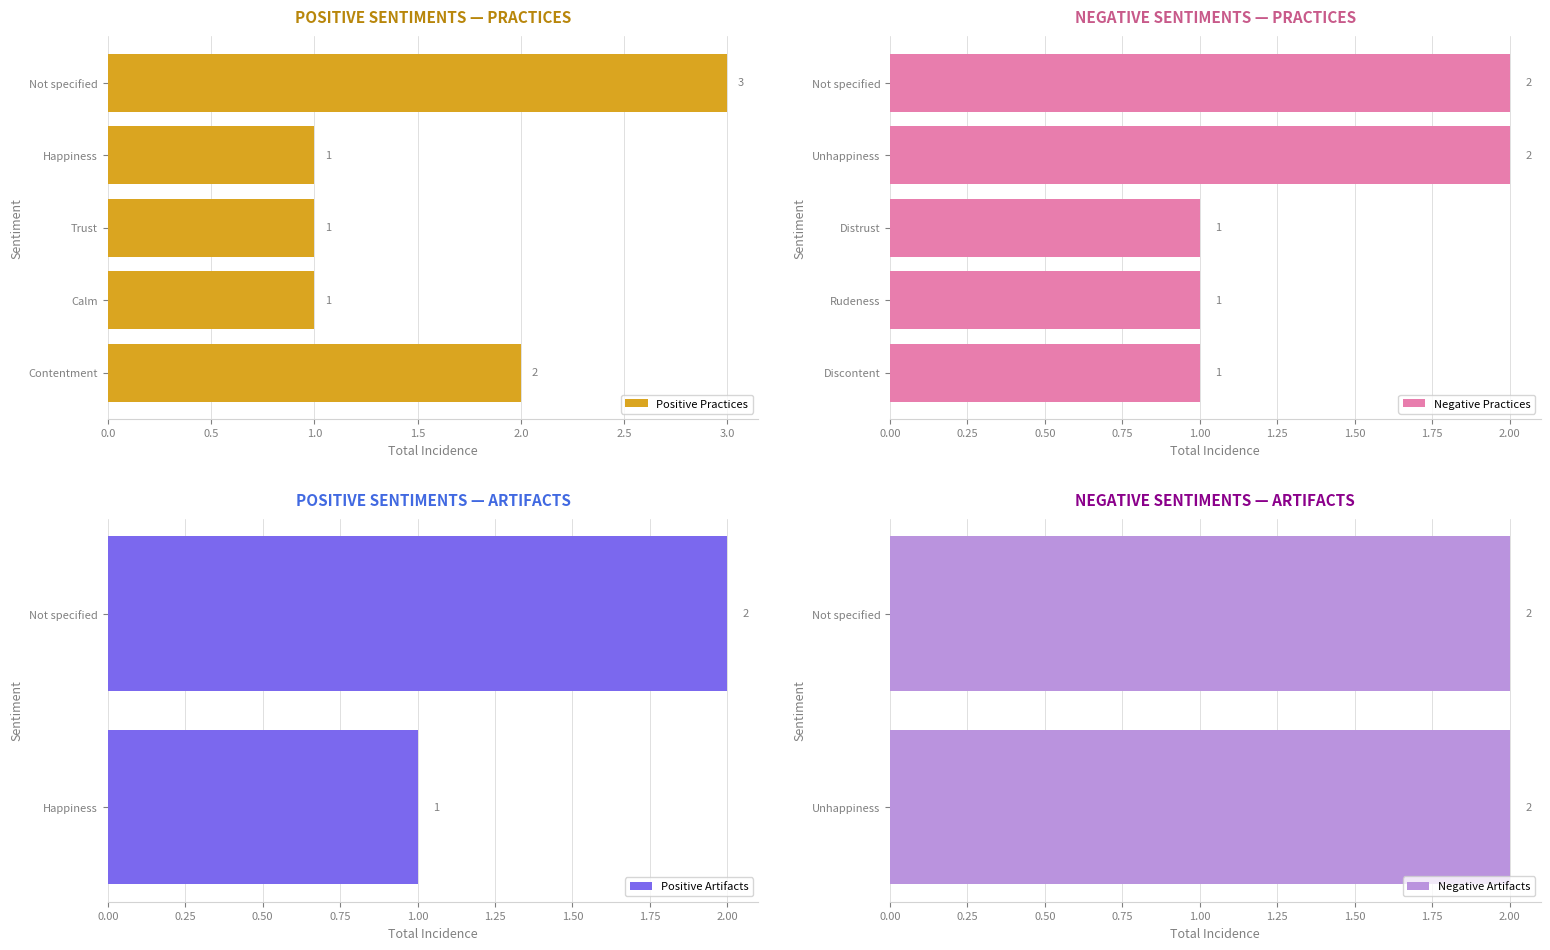

What is the value of the positive_incidence bar at the 3rd from the left?

1